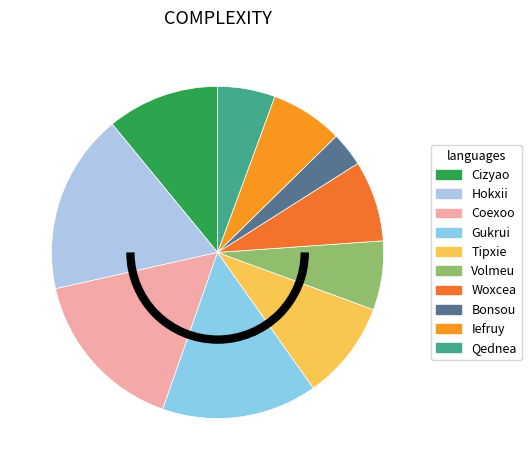

Which has a higher value, Volmeu or Coexoo?

Coexoo